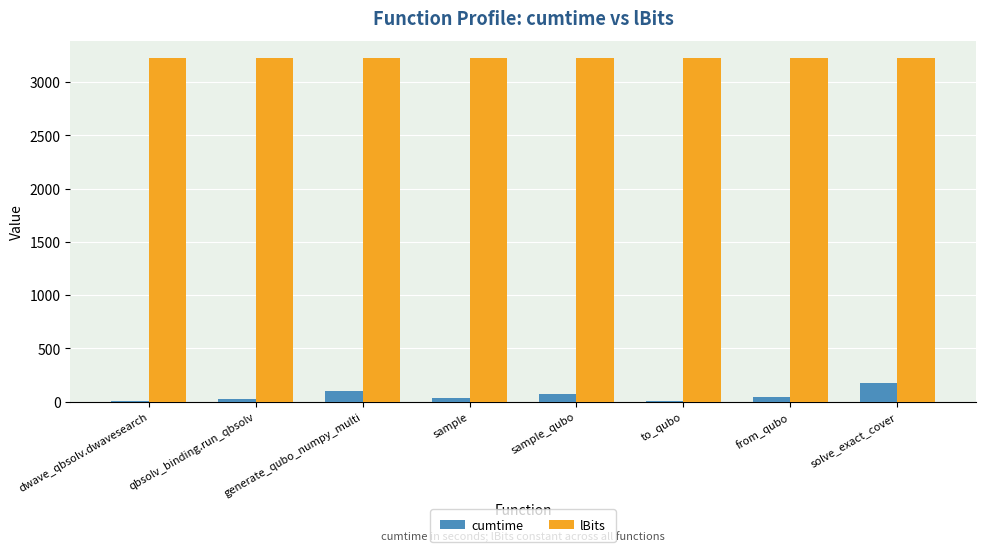

Which series has the largest total across all categories?

lBits